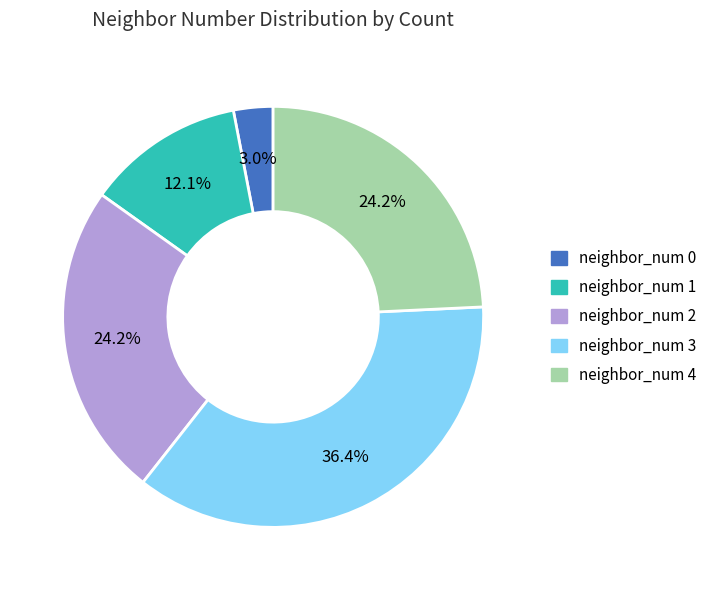

Which slice is the smallest?

neighbor_num 0